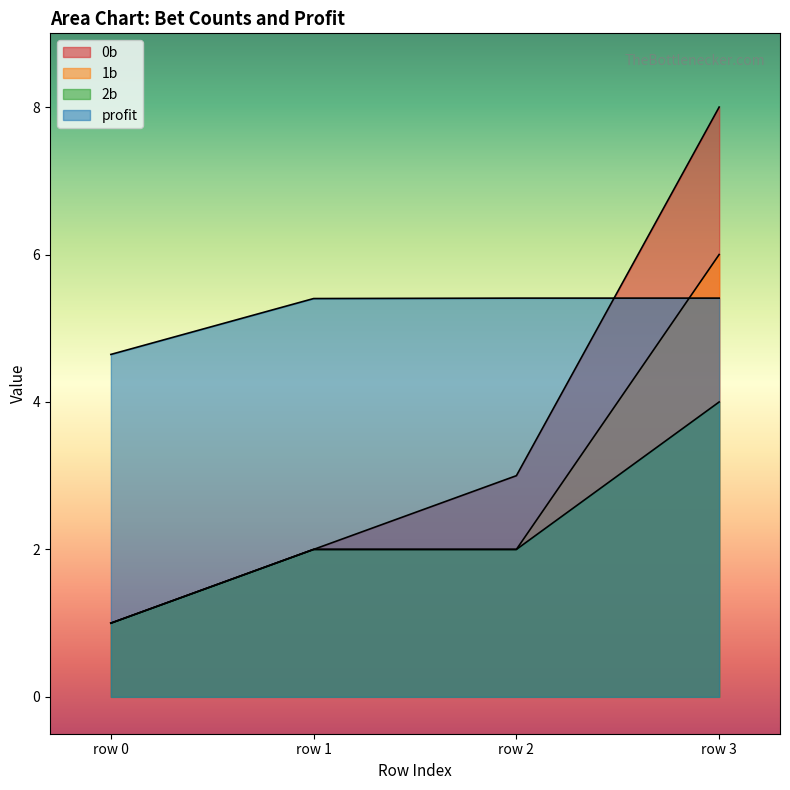

Between row 1 and row 2, which is larger?

row 2